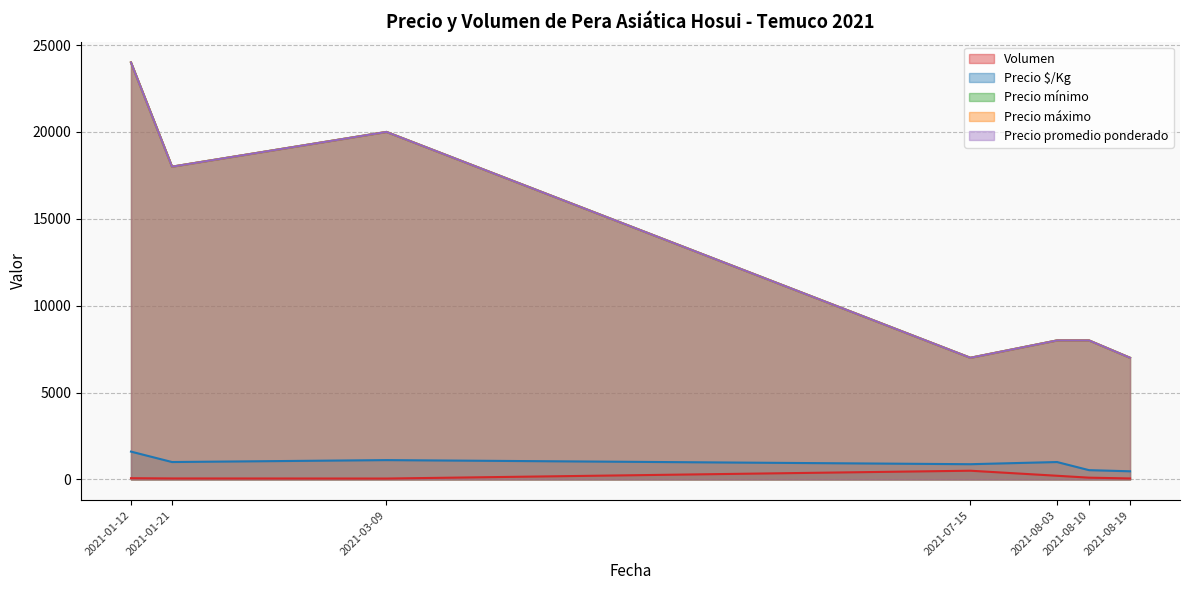

Rank the series at 2021-08-19 from lowest to highest value.

Volumen, Precio $/Kg, Precio mínimo, Precio máximo, Precio promedio ponderado